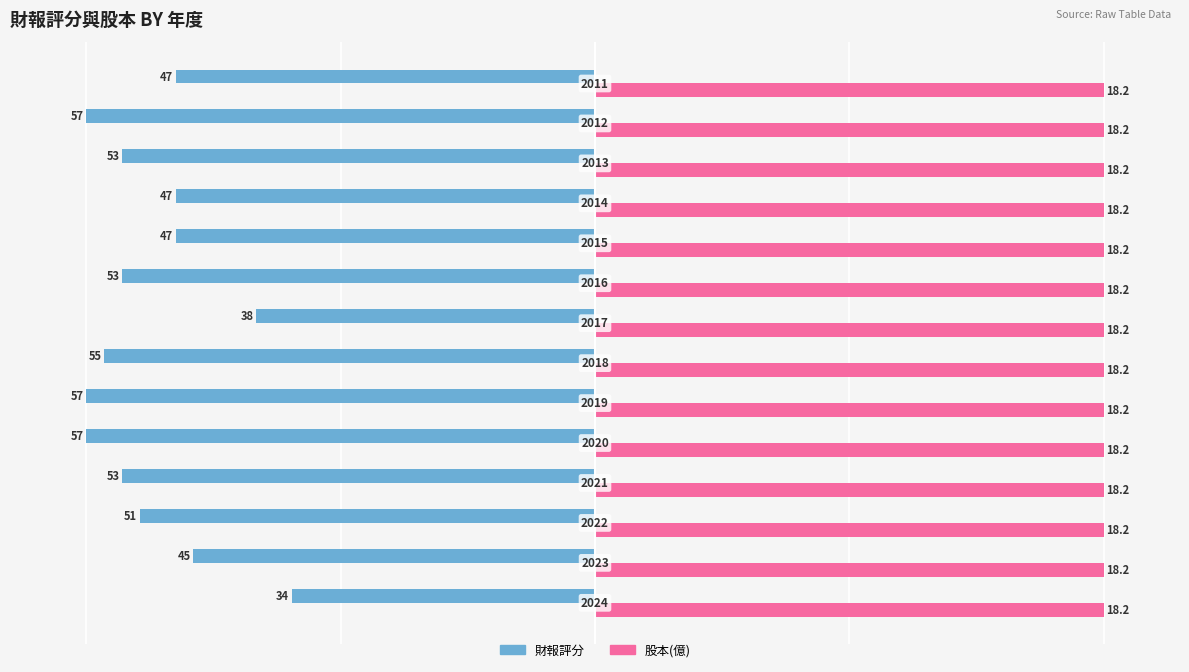

Which series has the widest spread of values?

財報評分